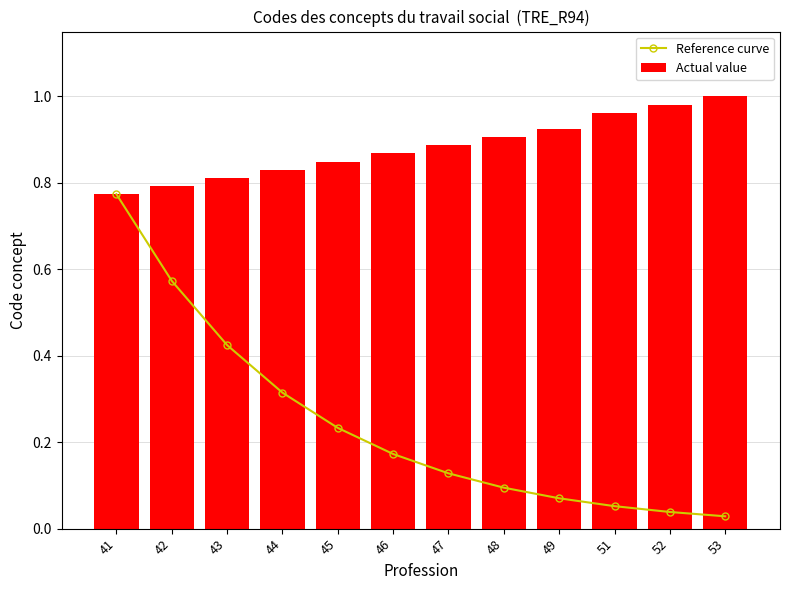

List the labels in order of Actual value value, smallest first.

41, 42, 43, 44, 45, 46, 47, 48, 49, 51, 52, 53